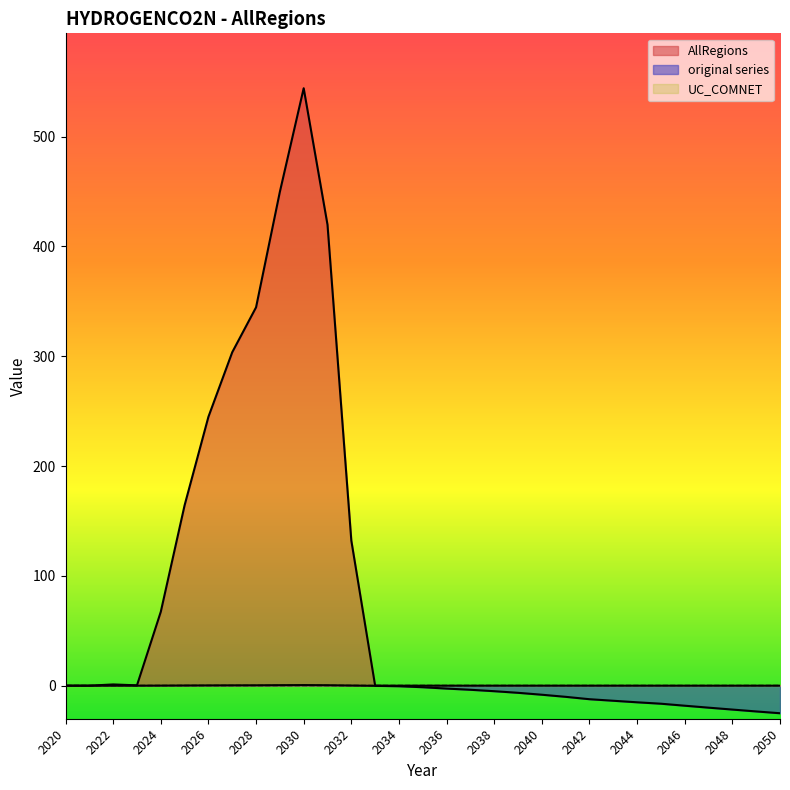

Does the chart display data point markers on the line(s)?

No